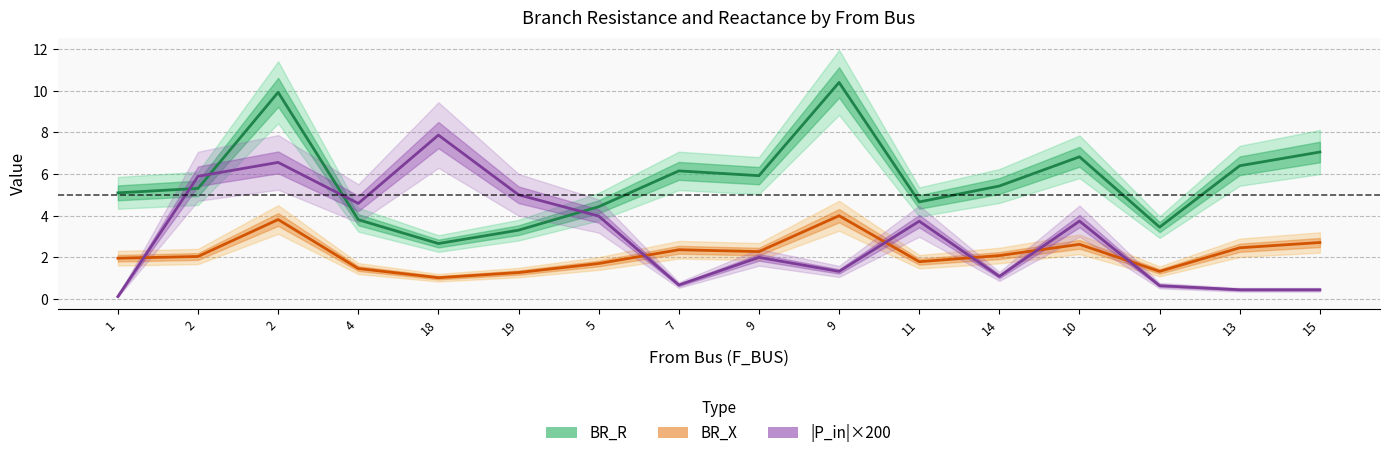

Reading left to right, what are all the values shown in this chart?

BR_R line: 1=5.1	2=5.3	2=9.9	4=3.8	18=2.7	19=3.3	5=4.4	7=6.2	9=5.9	9=10.4	11=4.7	14=5.4	10=6.8	12=3.5	13=6.4	15=7.1
BR_X line: 1=2.0	2=2.0	2=3.8	4=1.5	18=1.0	19=1.3	5=1.7	7=2.4	9=2.3	9=4.0	11=1.8	14=2.1	10=2.6	12=1.3	13=2.5	15=2.7
|P_in|×200 line: 1=0.1	2=5.9	2=6.6	4=4.6	18=7.9	19=5.0	5=4.0	7=0.7	9=2.0	9=1.3	11=3.7	14=1.1	10=3.7	12=0.6	13=0.4	15=0.4